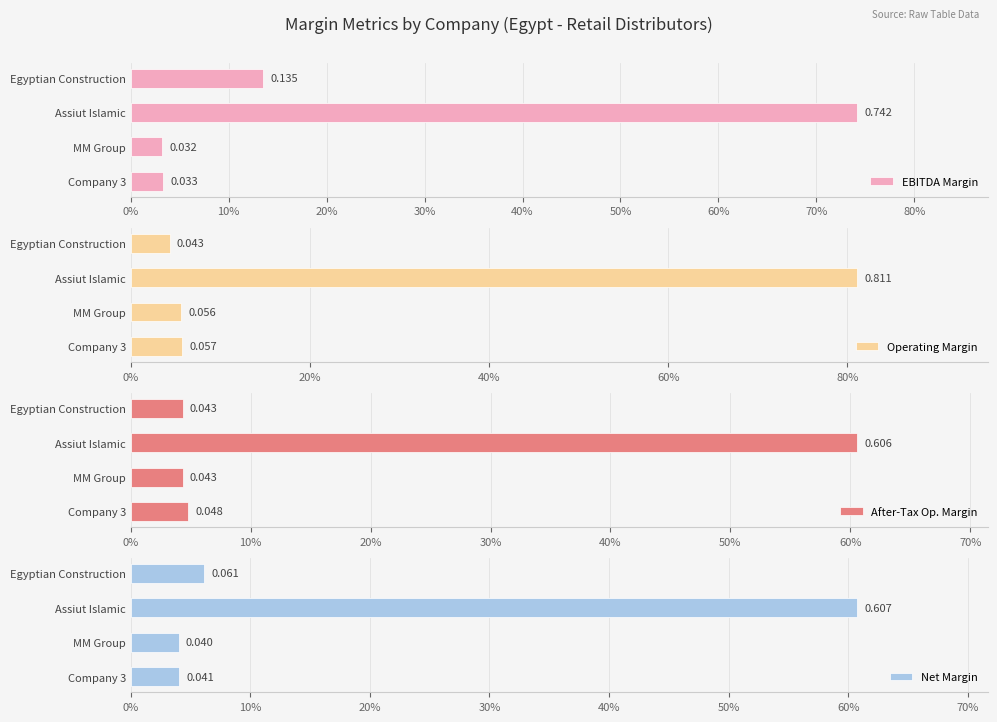

What is the sum of all After-Tax Op. Margin values?

0.7